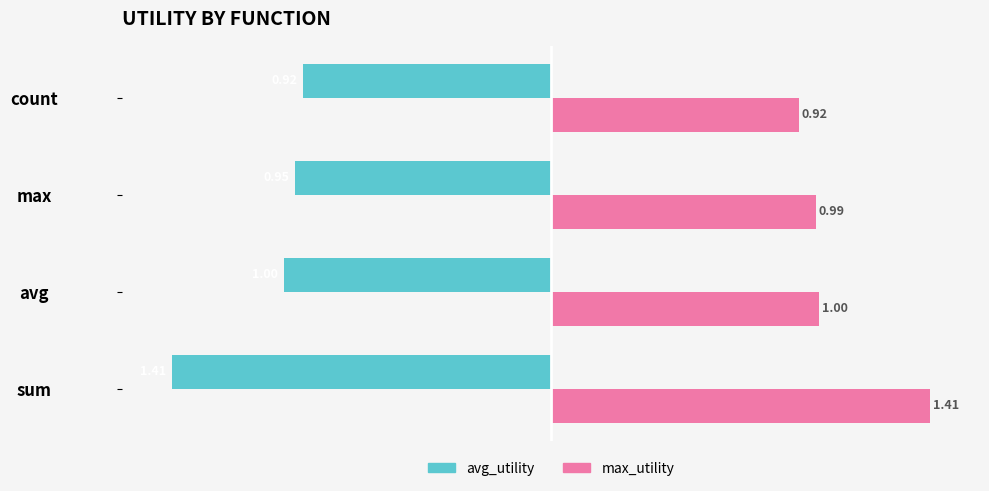

Where is max_utility nearest to the value 1?

avg